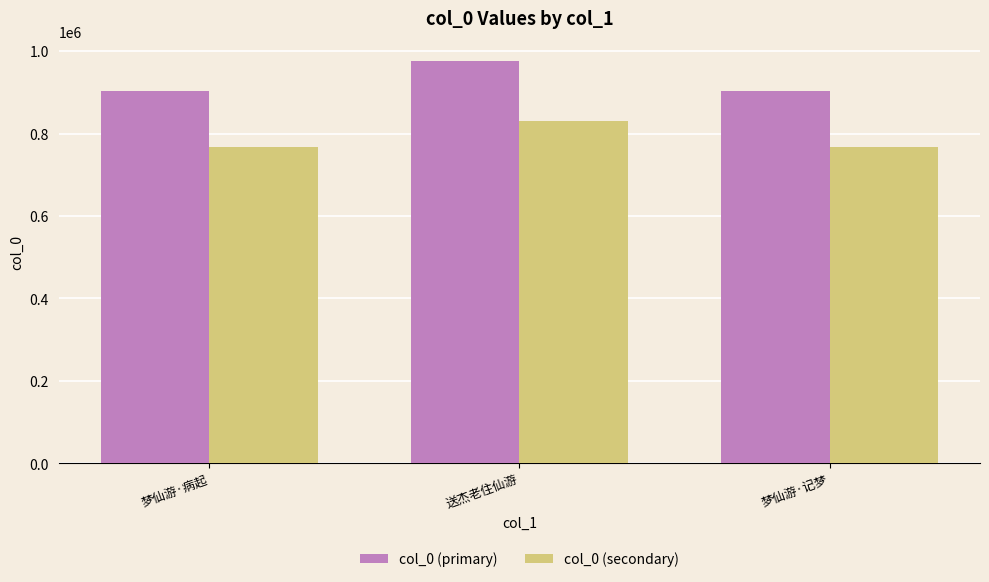

Does the chart contain stacked bars?

No